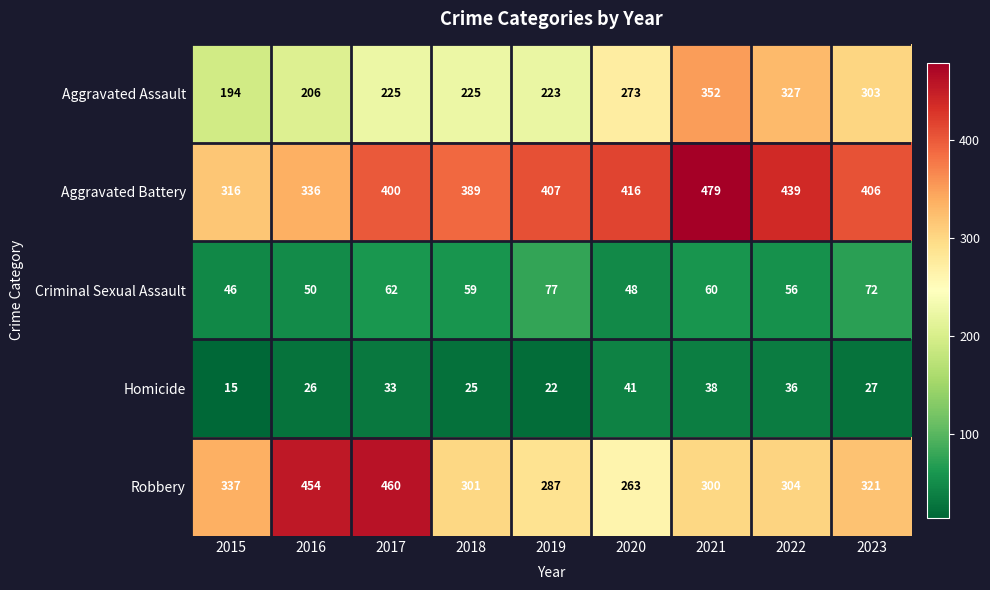

Which series has the largest total across all categories?

Aggravated Battery